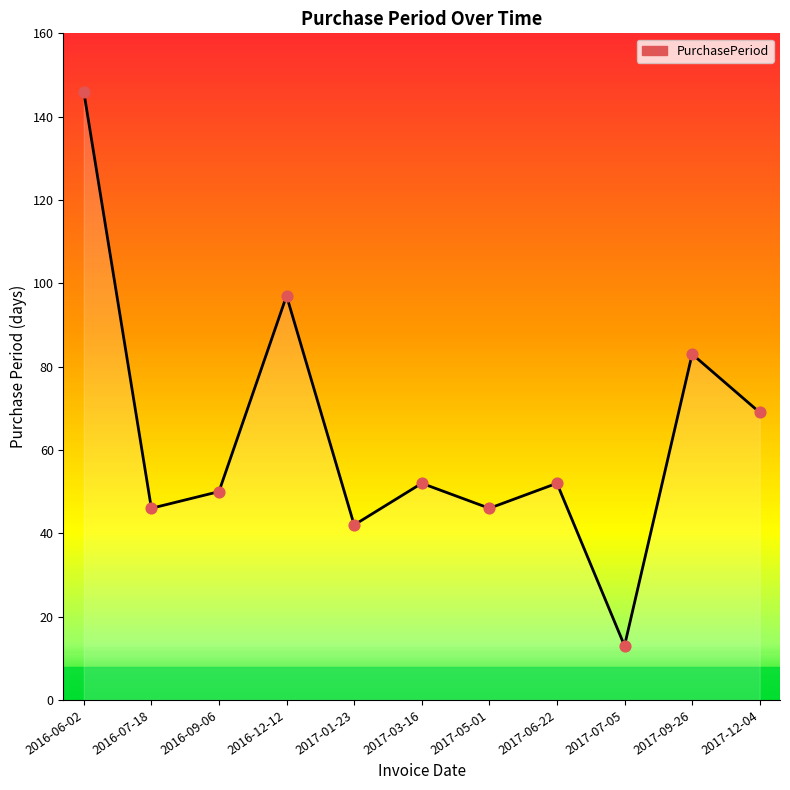

What is the ratio of the value at 2016-12-12 to the value at 2016-07-18?

2.1